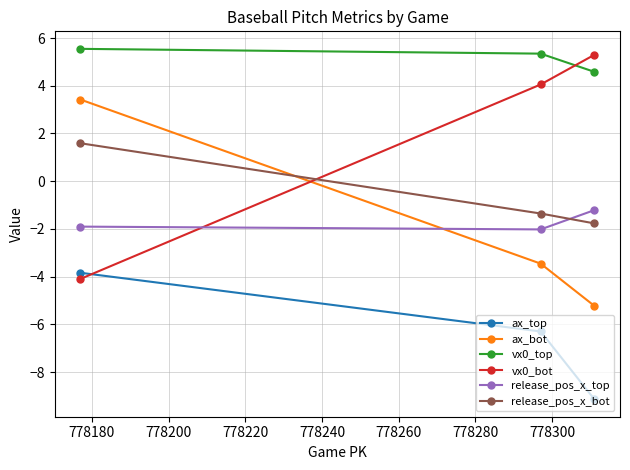

How many distinct data groups are displayed?

6